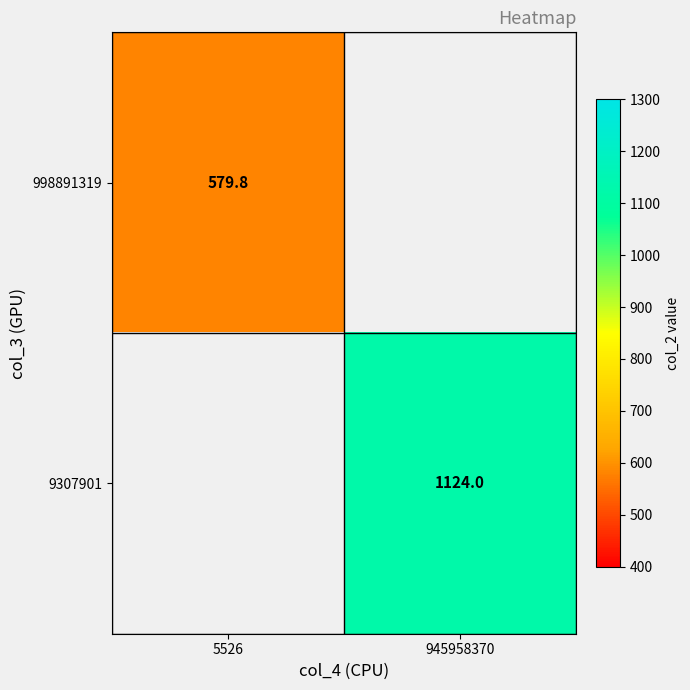

At how many categories does at least one series exceed 966?

1